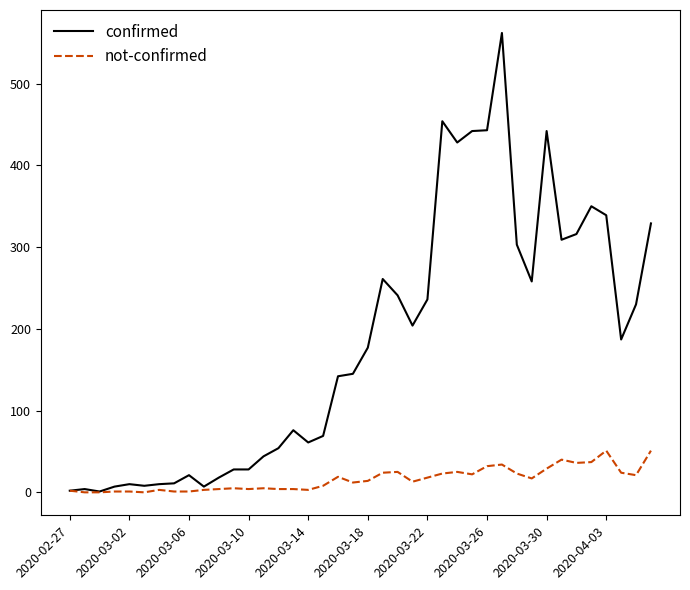

What is the highest value of the confirmed series?

562